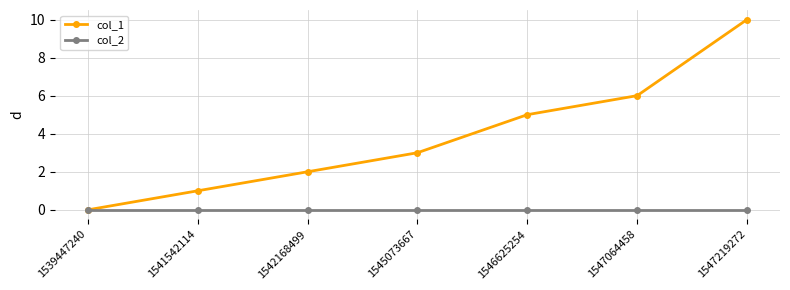

True or false: col_1 has more than 1 interior local peaks.

False